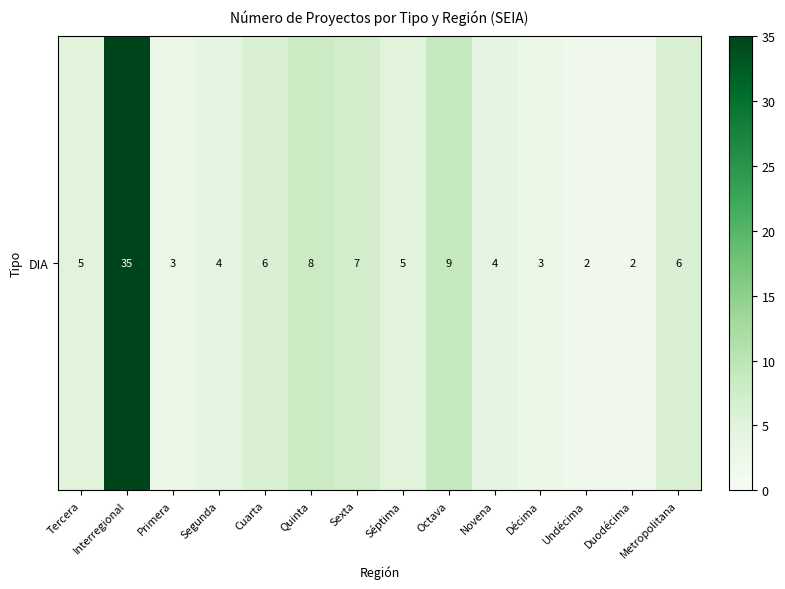

Rank the categories by value from lowest to highest.

Undécima, Duodécima, Primera, Décima, Segunda, Novena, Tercera, Séptima, Cuarta, Metropolitana, Sexta, Quinta, Octava, Interregional